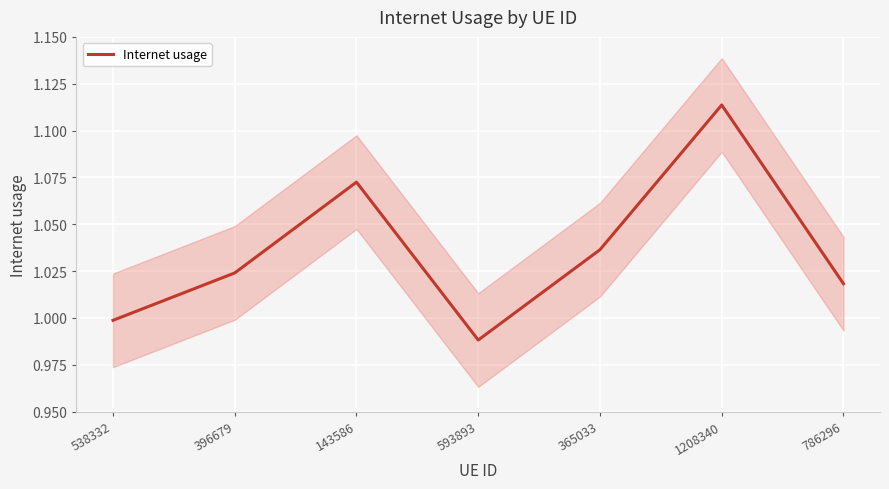

Where does the data first go above 1?

396679